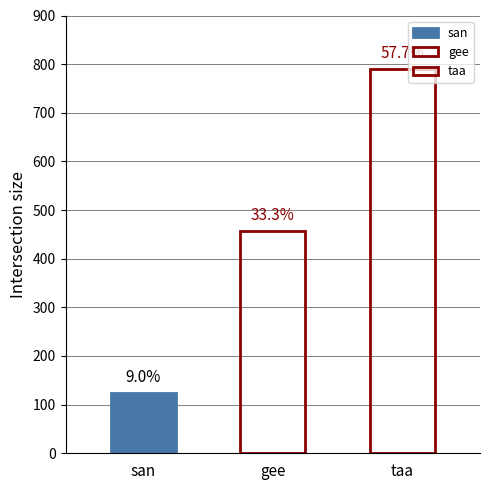

How many values exceed 456?

1